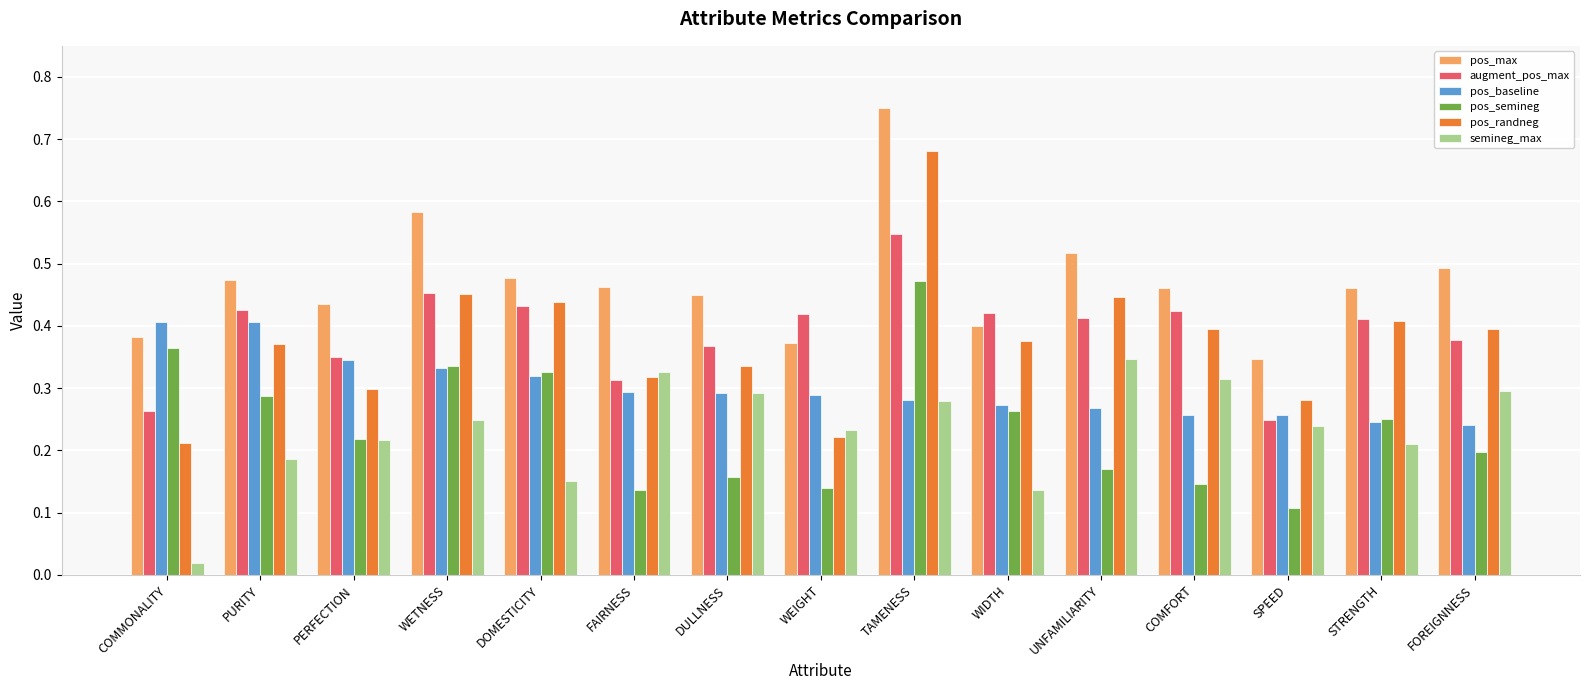

What position from the left is UNFAMILIARITY?

11